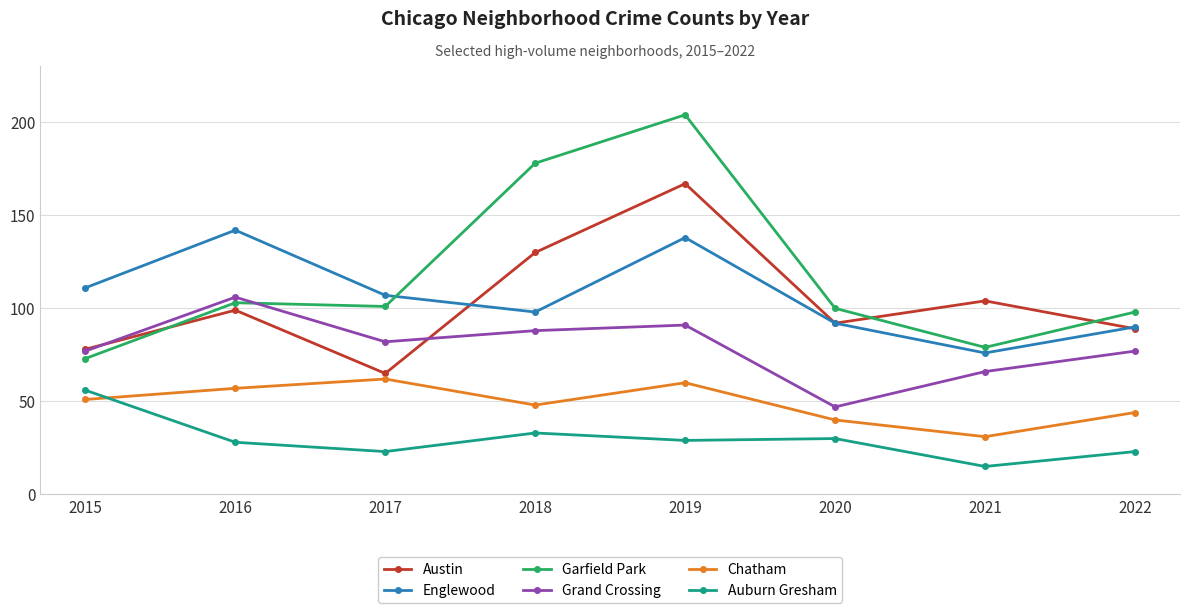

Reading left to right, extract all data points from this chart.

Austin: 2015=78	2016=99	2017=65	2018=130	2019=167	2020=92	2021=104	2022=89
Englewood: 2015=111	2016=142	2017=107	2018=98	2019=138	2020=92	2021=76	2022=90
Garfield Park: 2015=73	2016=103	2017=101	2018=178	2019=204	2020=100	2021=79	2022=98
Grand Crossing: 2015=77	2016=106	2017=82	2018=88	2019=91	2020=47	2021=66	2022=77
Chatham: 2015=51	2016=57	2017=62	2018=48	2019=60	2020=40	2021=31	2022=44
Auburn Gresham: 2015=56	2016=28	2017=23	2018=33	2019=29	2020=30	2021=15	2022=23